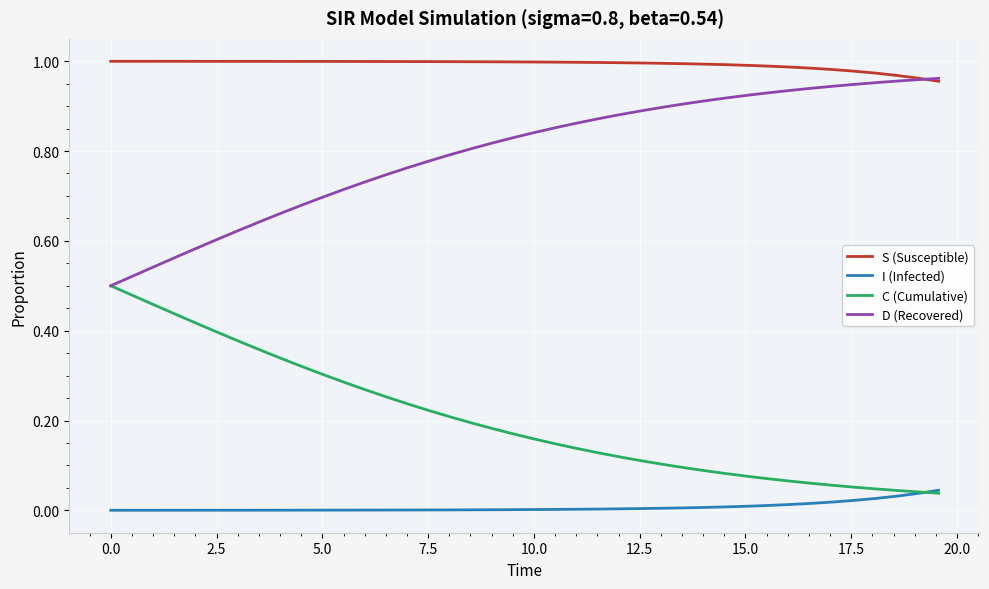

True or false: S (Susceptible) and I (Infected) cross at least once.

False